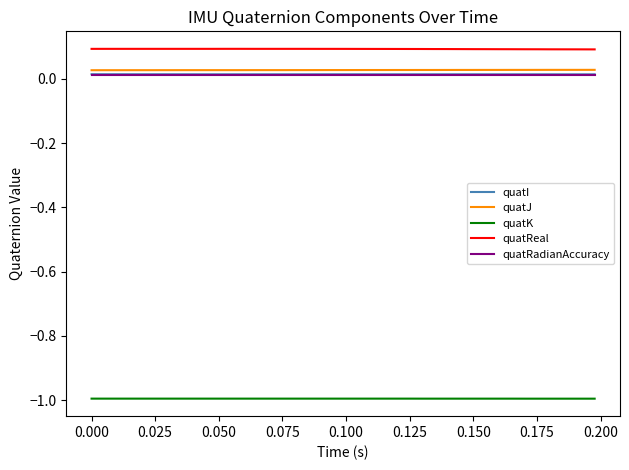

True or false: quatK and quatReal intersect in this chart.

False